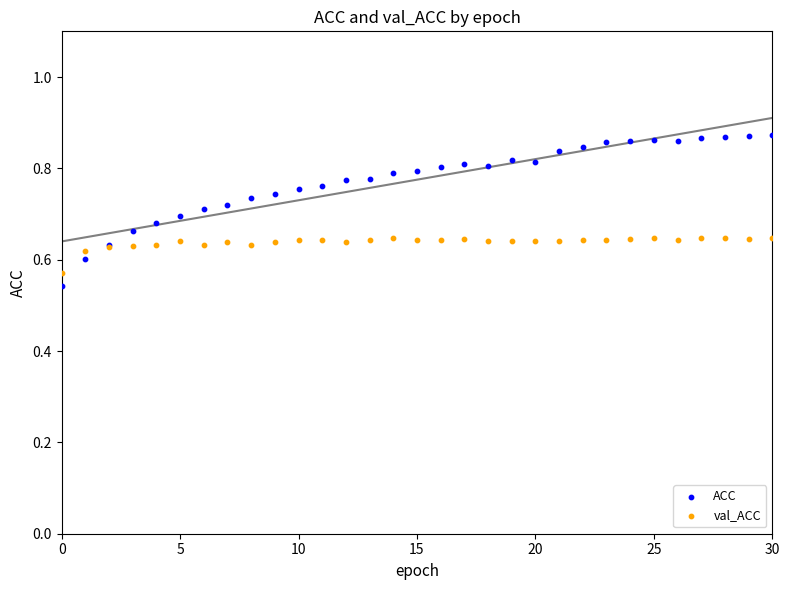

Which series has the widest spread of Y values?

ACC